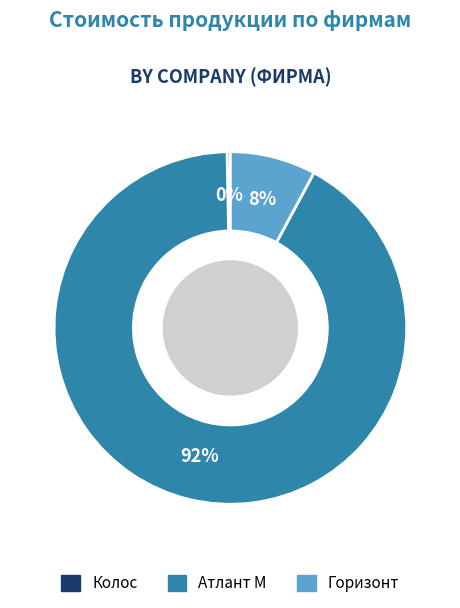

How many segments does this pie chart have?

3